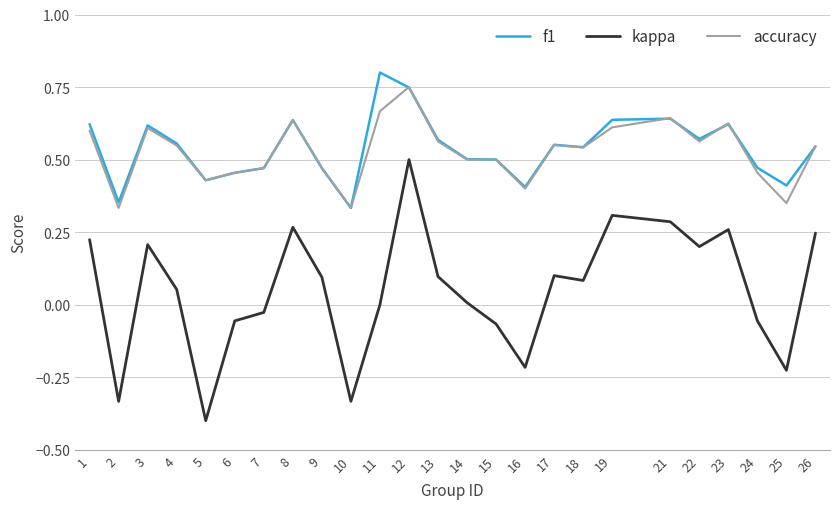

Which series changed the most between 8 and 25?

kappa